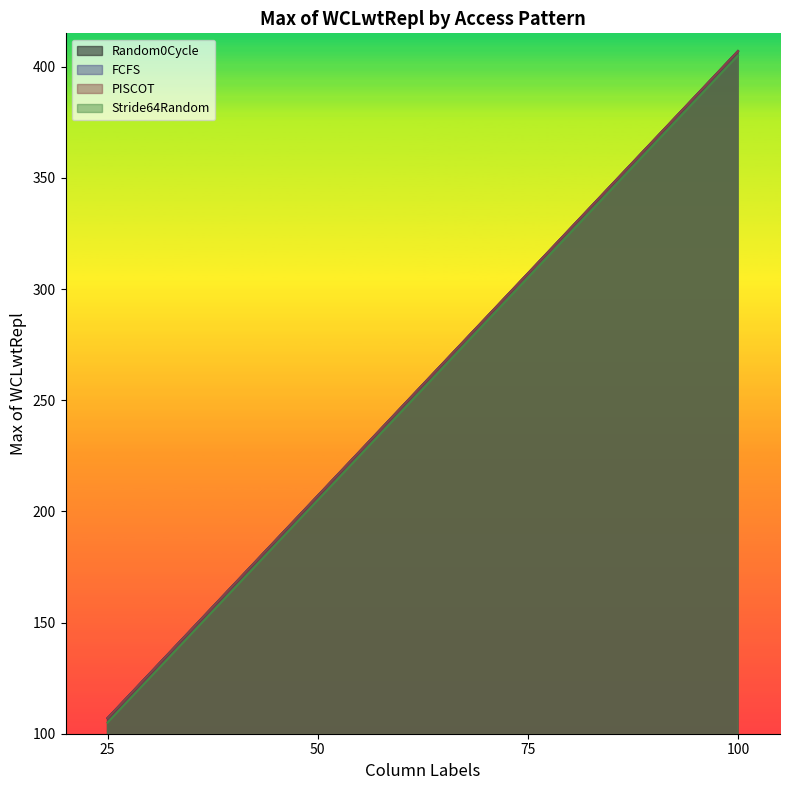

What is the minimum value shown in the chart?

105